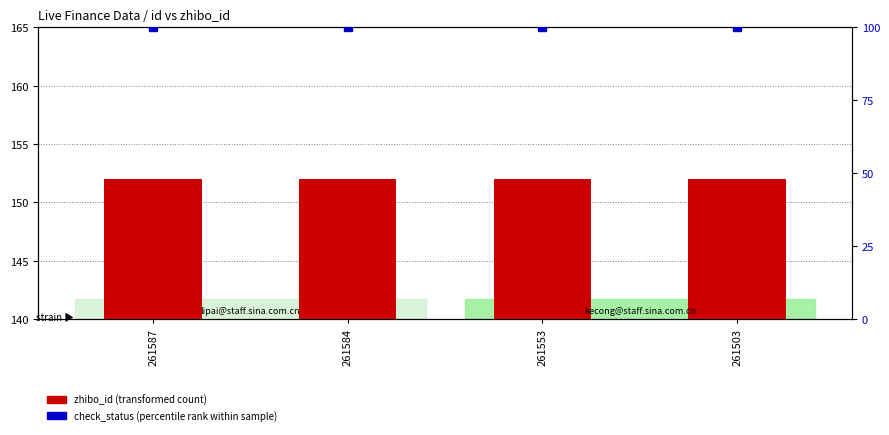

At which label is check_status (percentile rank within sample) closest to 100?

261587